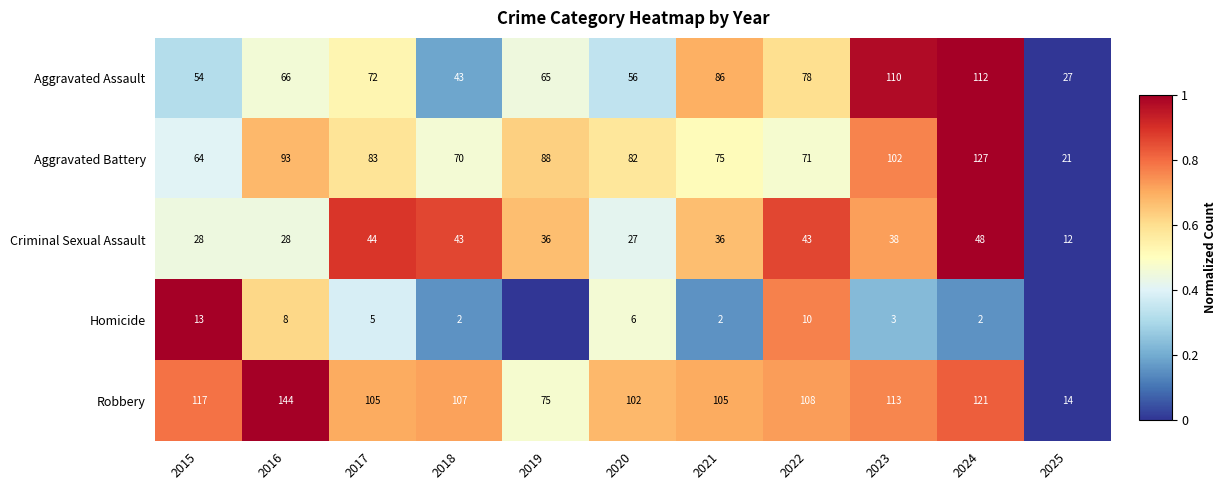

At which label does Robbery first exceed 107?

2015